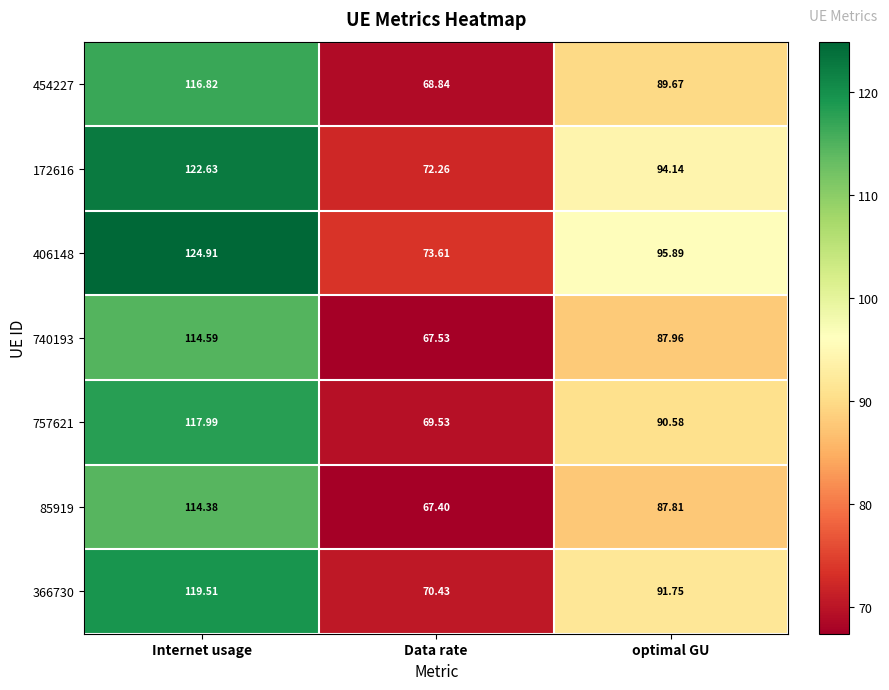

What is the total value across all series at Data rate?

489.6